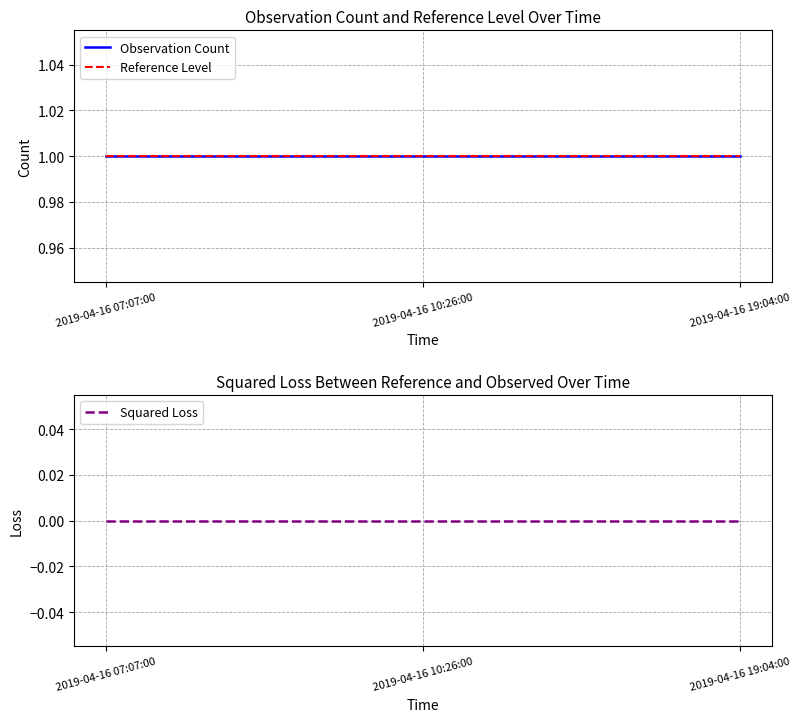

Does the chart have visible grid lines?

Yes